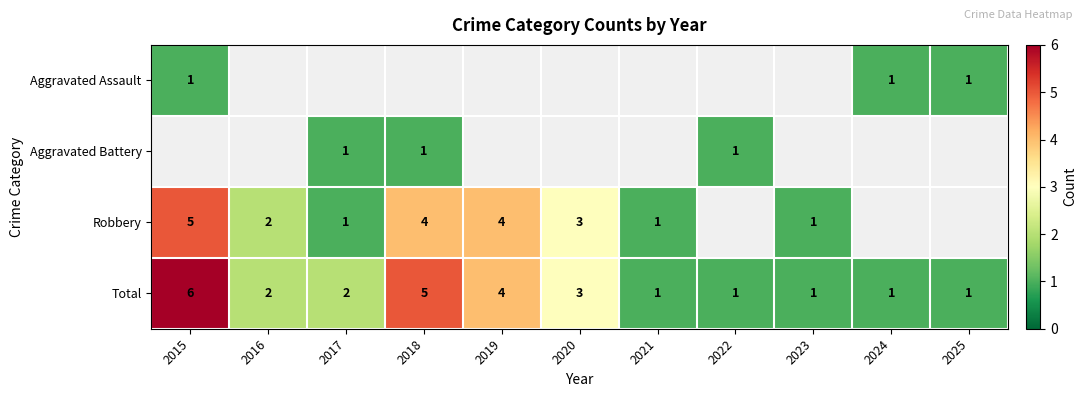

How many Total values are between 1 and 4?

9